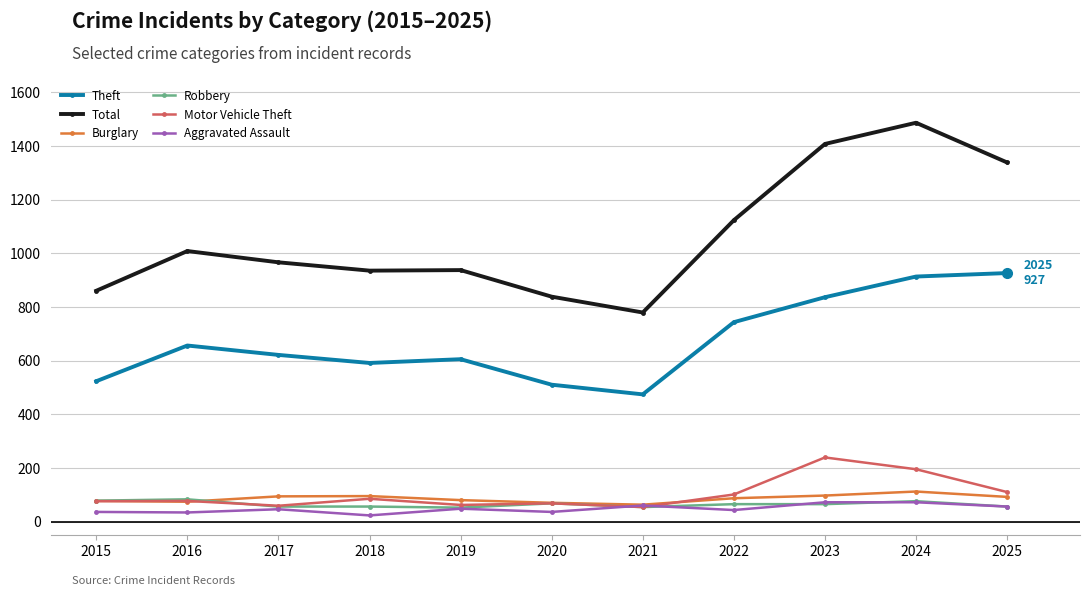

The value of Motor Vehicle Theft at 2017 is 60. True or false?

True